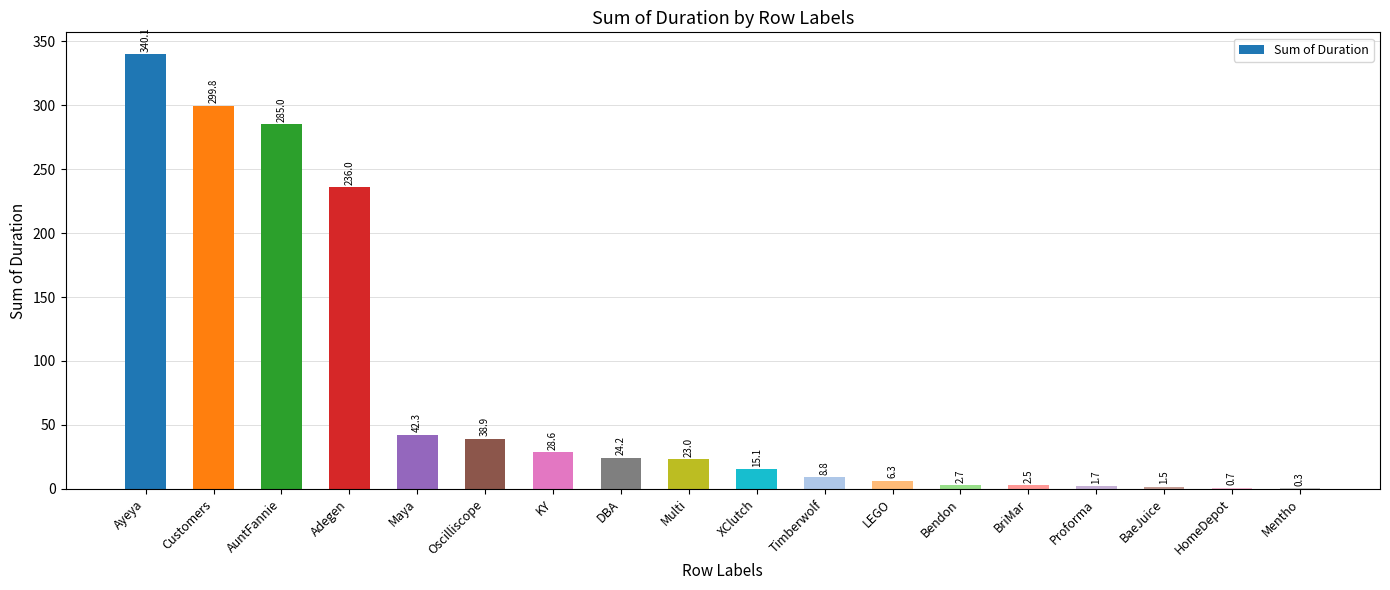

What is the approximate value at Timberwolf?

8.8